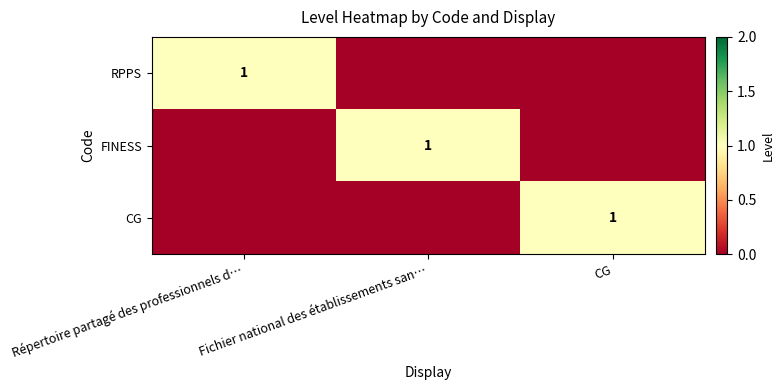

Is it true that CG equals 1 at CG?

True